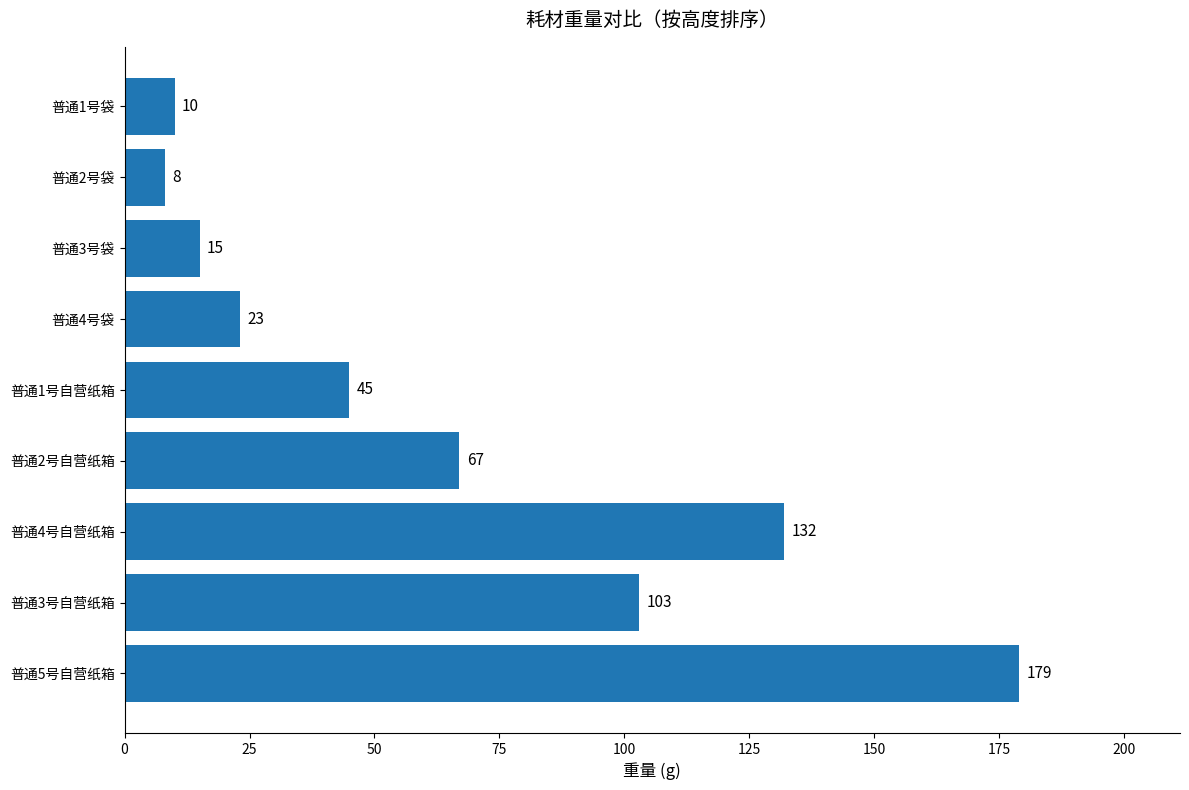

What is the change in value from 普通3号自营纸箱 to 普通4号袋?

-80